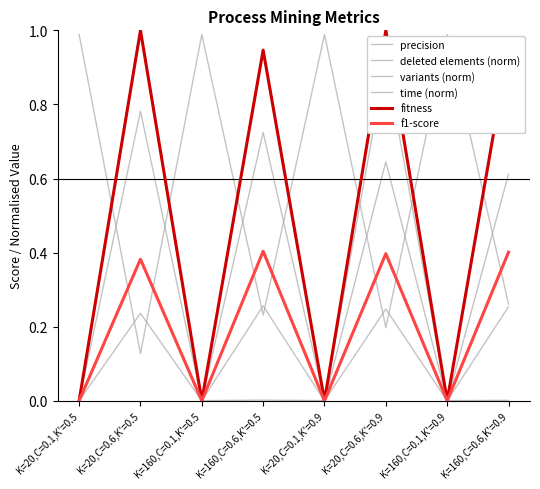

Count the number of data series in this chart.

6